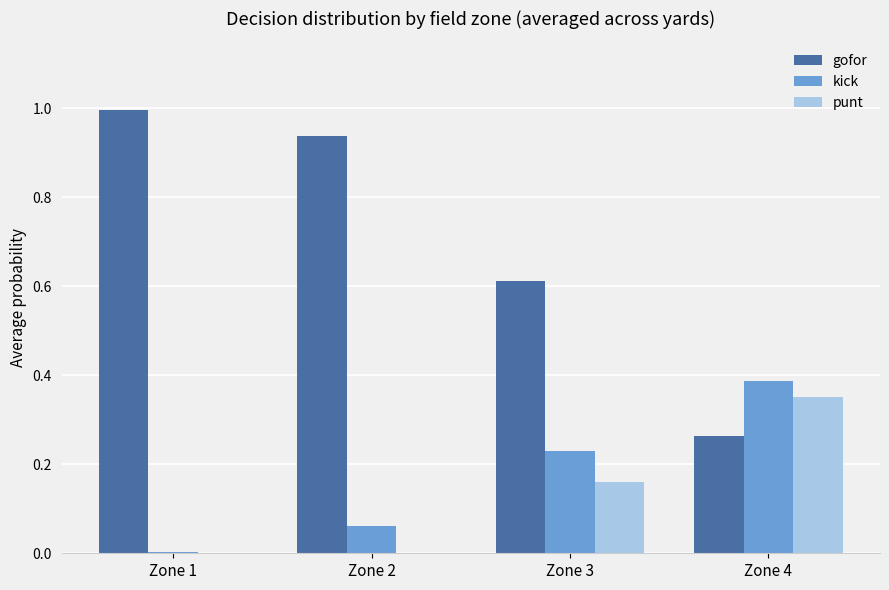

At which label does kick reach its peak?

Zone 4